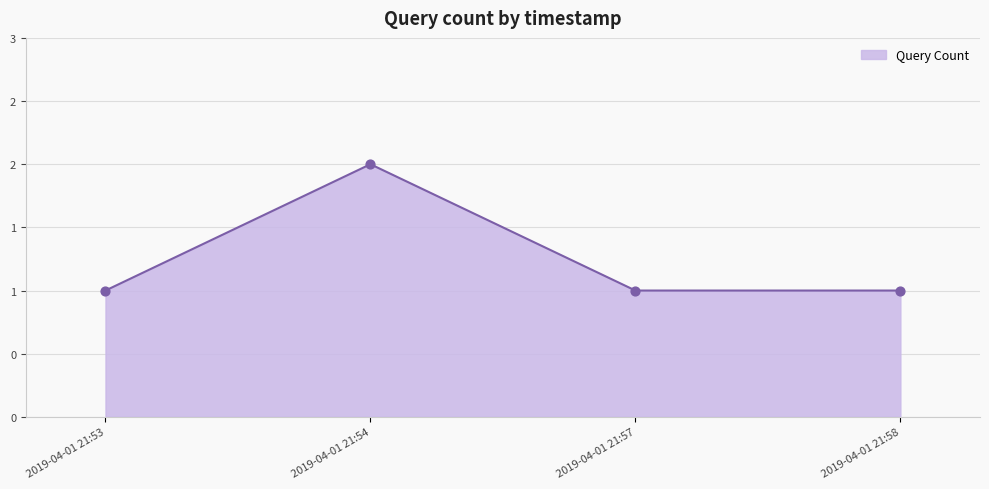

What is the change in value from 2019-04-01 21:53 to 2019-04-01 21:54?

+1